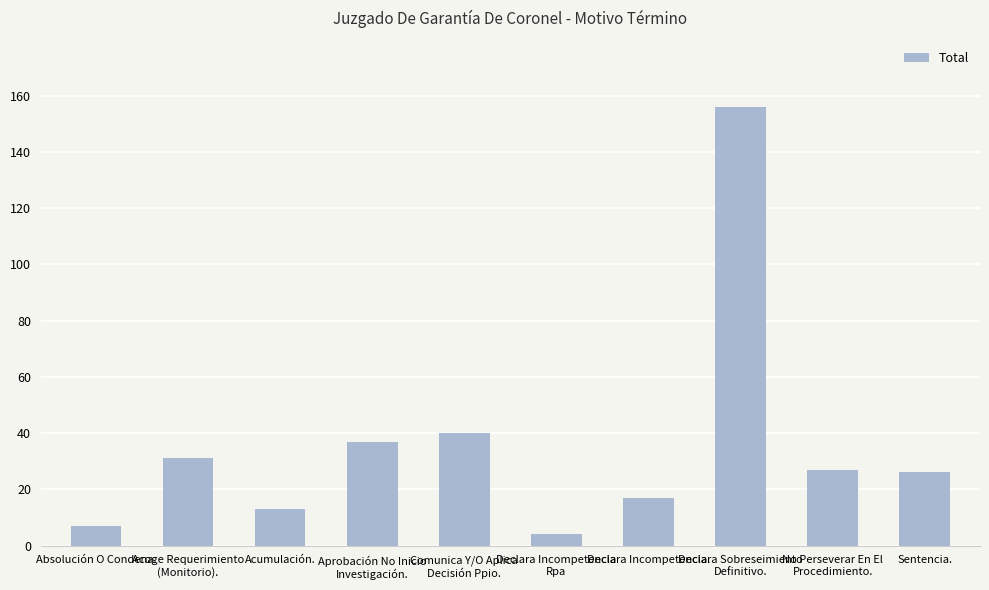

Are the bars horizontal?

No